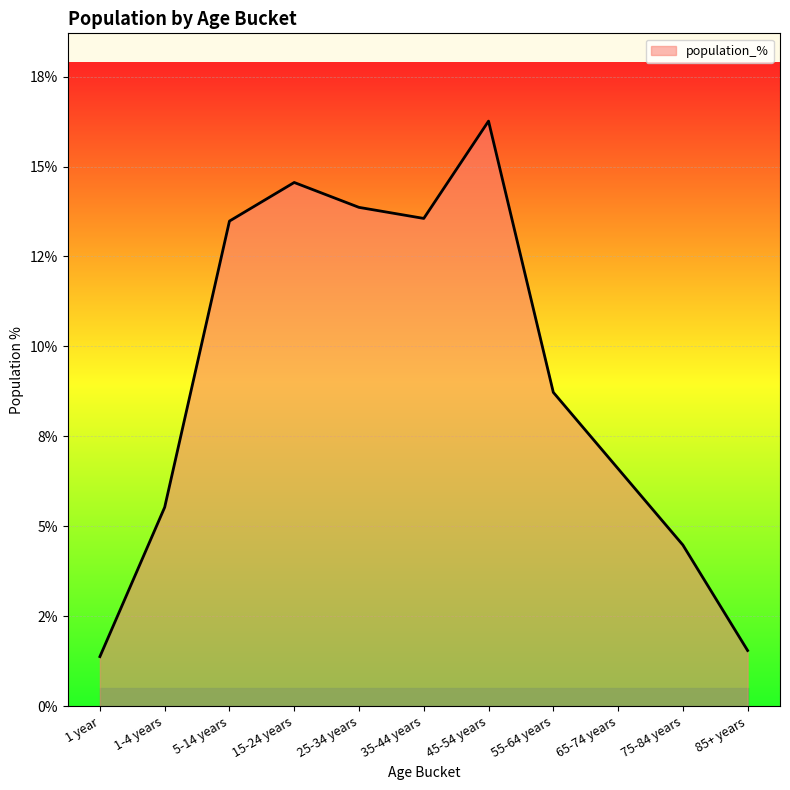

Reading left to right, transcribe all the data shown in this chart.

1 year=0.0	1-4 years=0.1	5-14 years=0.1	15-24 years=0.1	25-34 years=0.1	35-44 years=0.1	45-54 years=0.2	55-64 years=0.1	65-74 years=0.1	75-84 years=0.0	85+ years=0.0